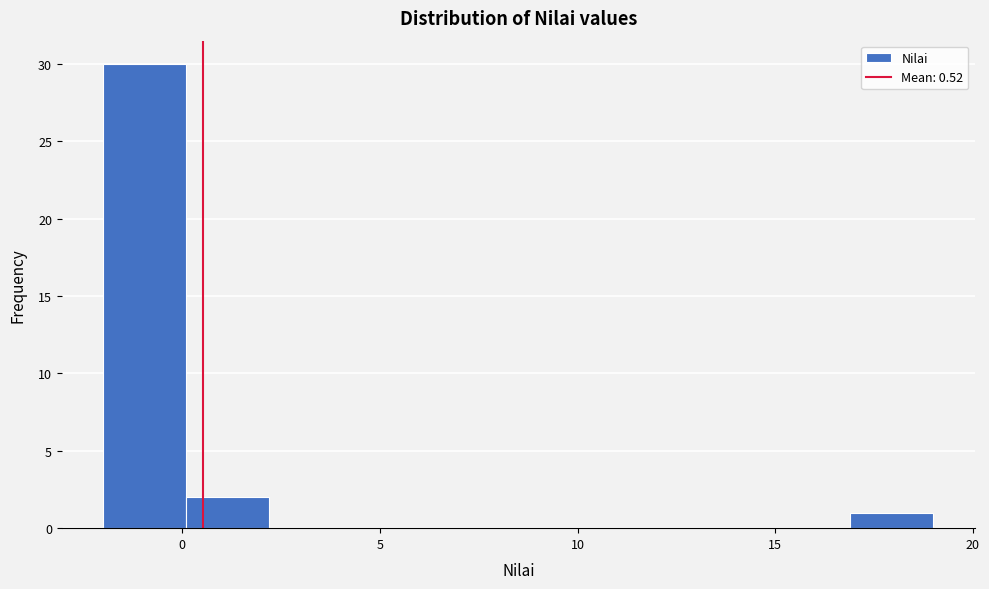

Which range on the x-axis has the tallest bar?

-2.0 to 0.1